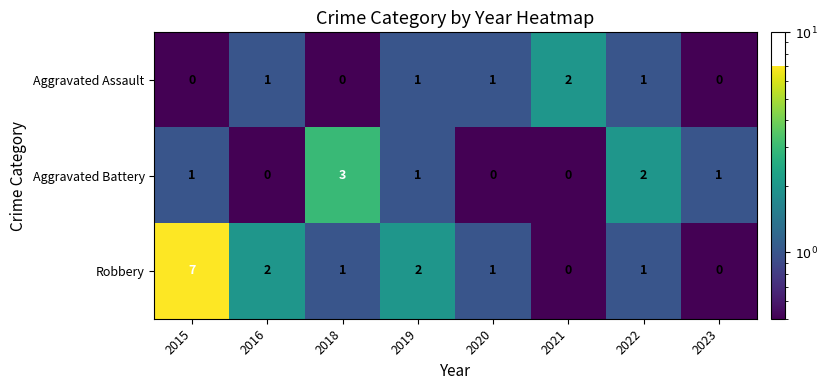

Rank the series by their maximum value, from lowest to highest.

Aggravated Assault, Aggravated Battery, Robbery